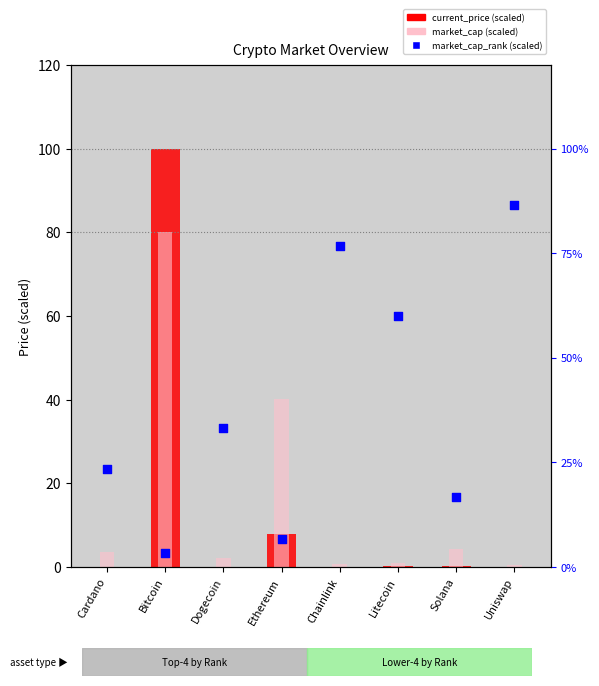

Is the value of market_cap_rank (scaled) at Ethereum greater than the value of market_cap (scaled) at Uniswap?

Yes